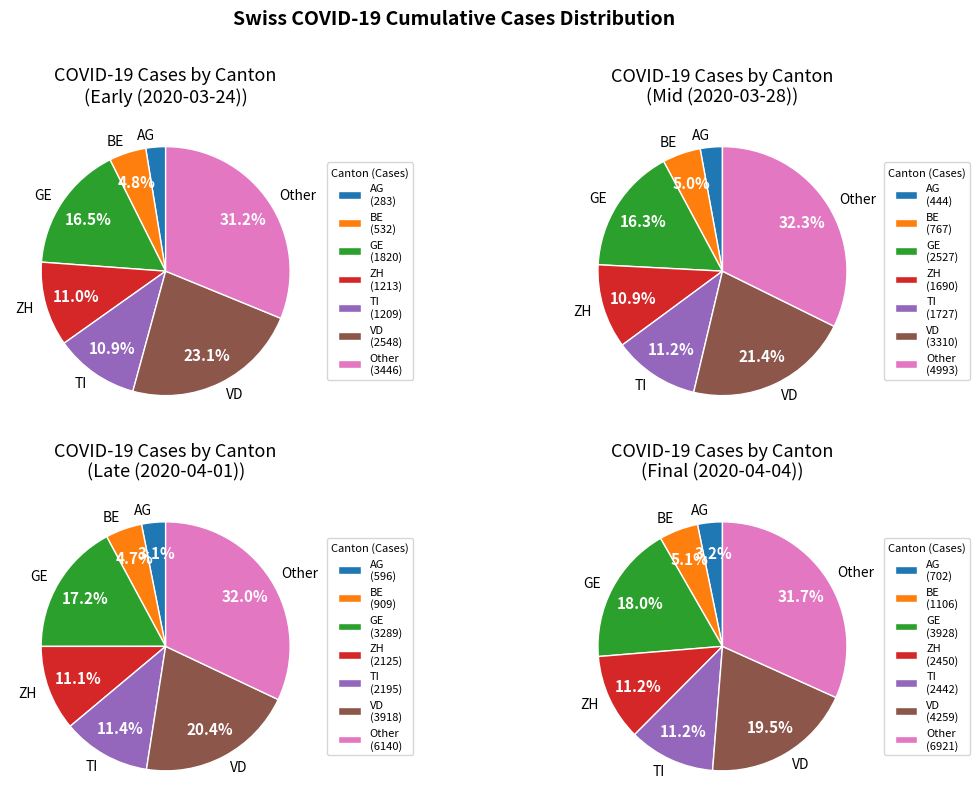

To the nearest percent, what is the combined percentage of 2020-03-24 and 2020-04-04?

17%